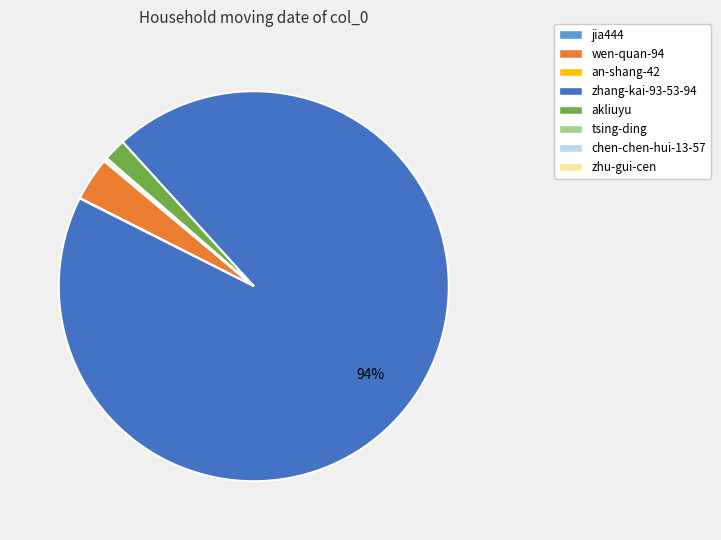

Which category accounts for the majority?

zhang-kai-93-53-94